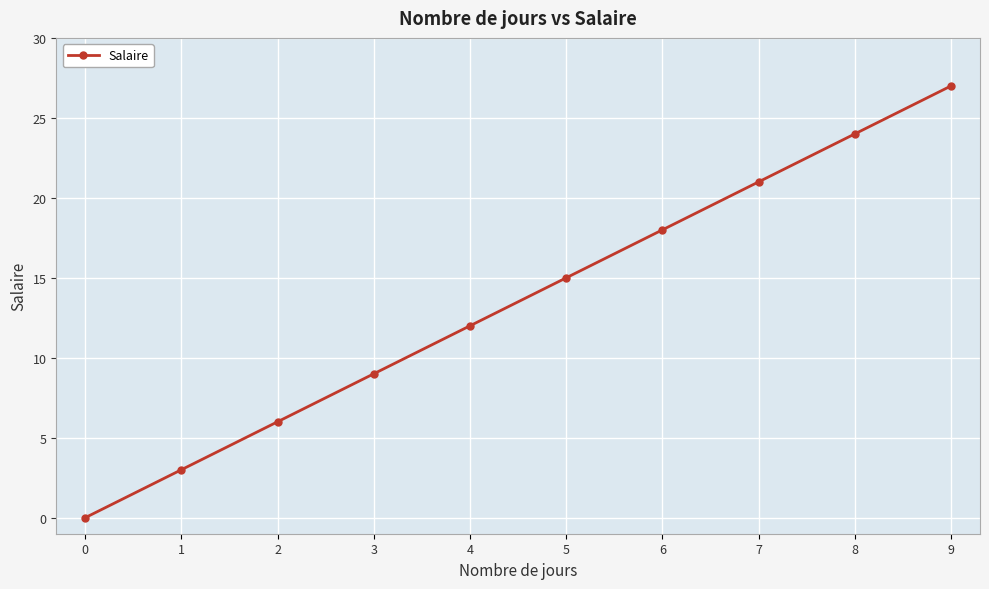

List the labels in order of value, largest first.

9, 8, 7, 6, 5, 4, 3, 2, 1, 0